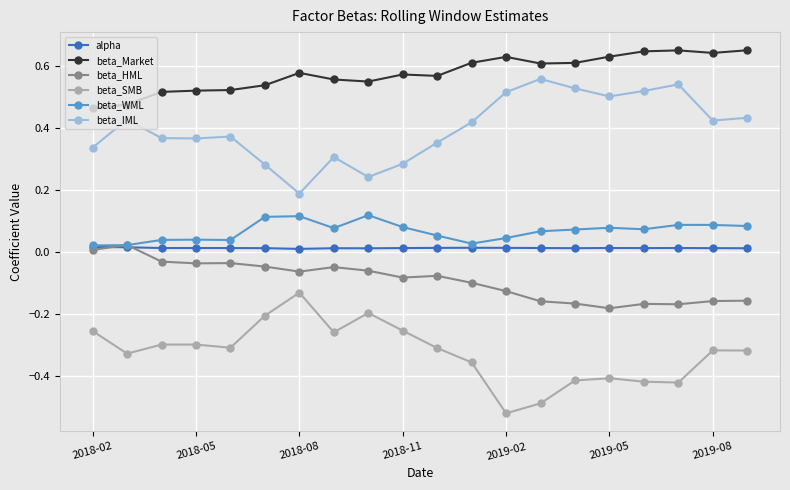

True or false: beta_IML and alpha intersect in this chart.

False